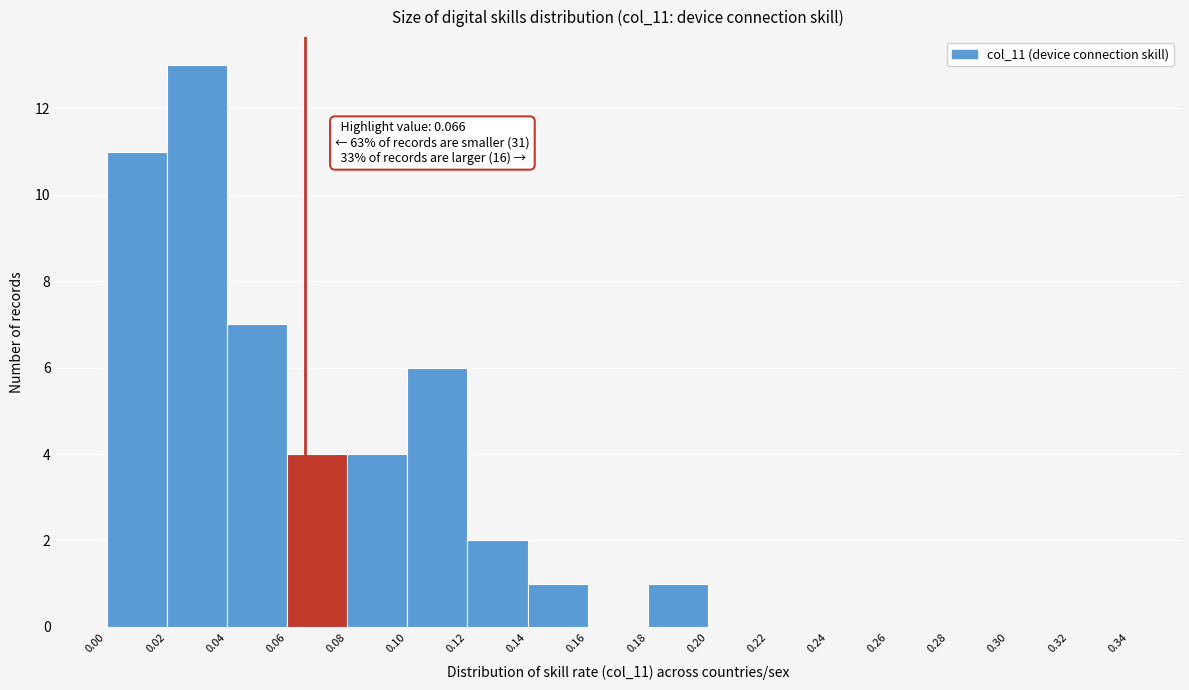

Over which range of the x-axis is the bar tallest?

0.02 to 0.04